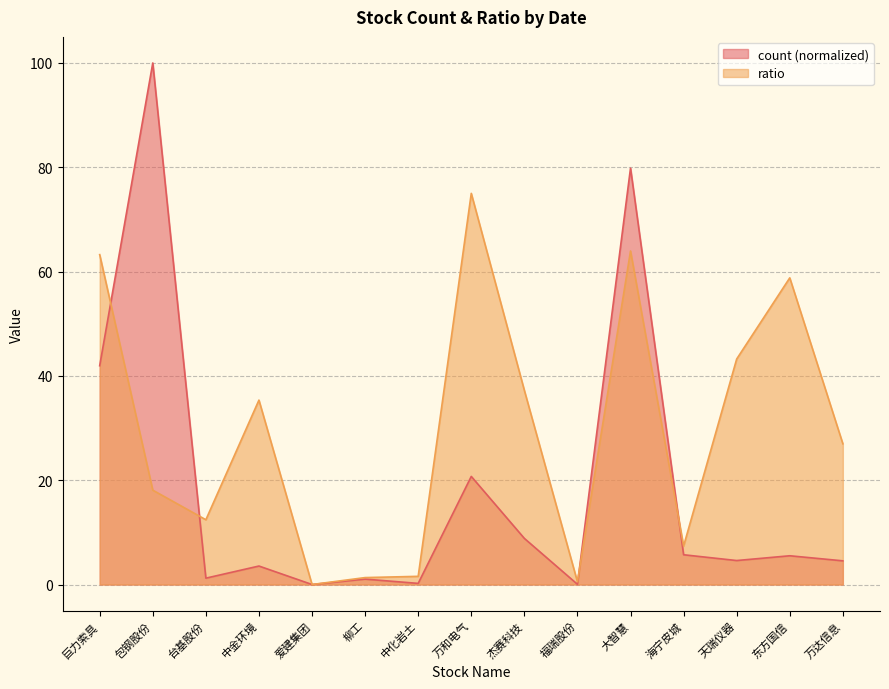

Which series has the largest range (max minus min)?

count (normalized)